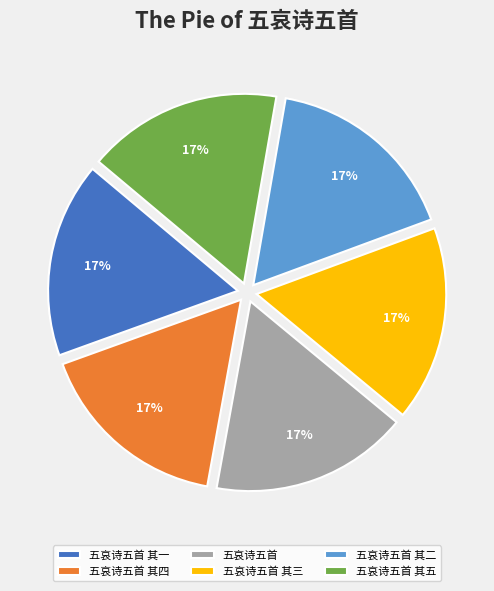

To the nearest percent, what is the combined percentage of 五哀诗五首 其一 and 五哀诗五首 其二?

33%